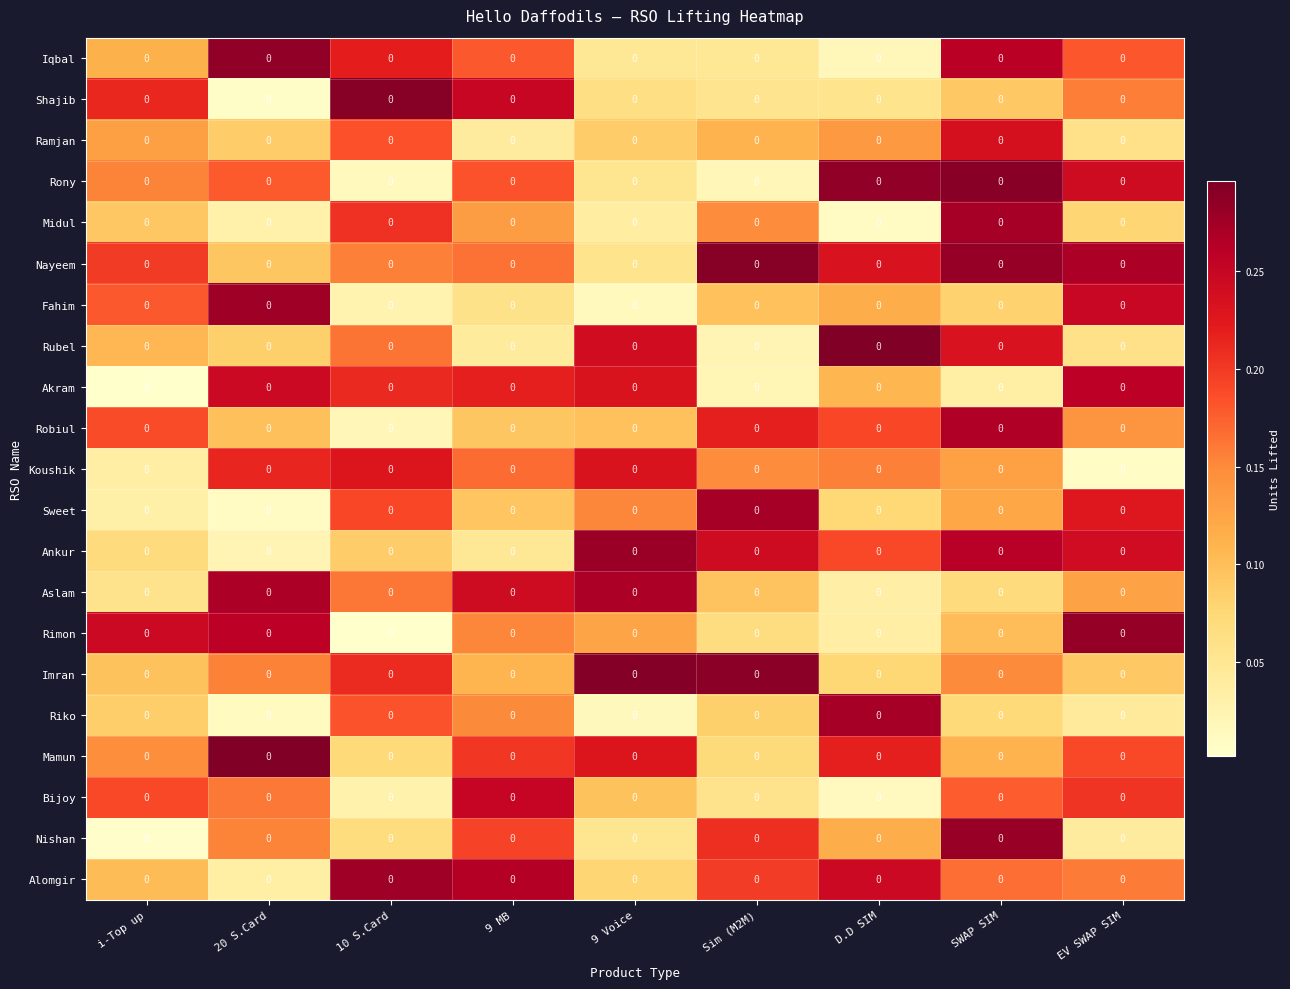

At which category is the sum across all series the highest?

SWAP SIM